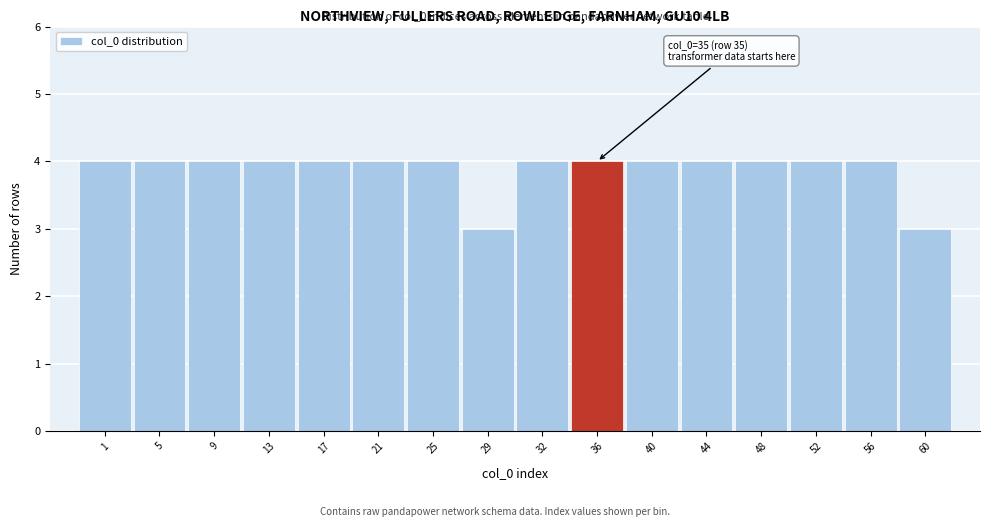

Reading left to right, transcribe all the data shown in this chart.

4	4	4	4	4	4	4	3	4	4	4	4	4	4	4	3